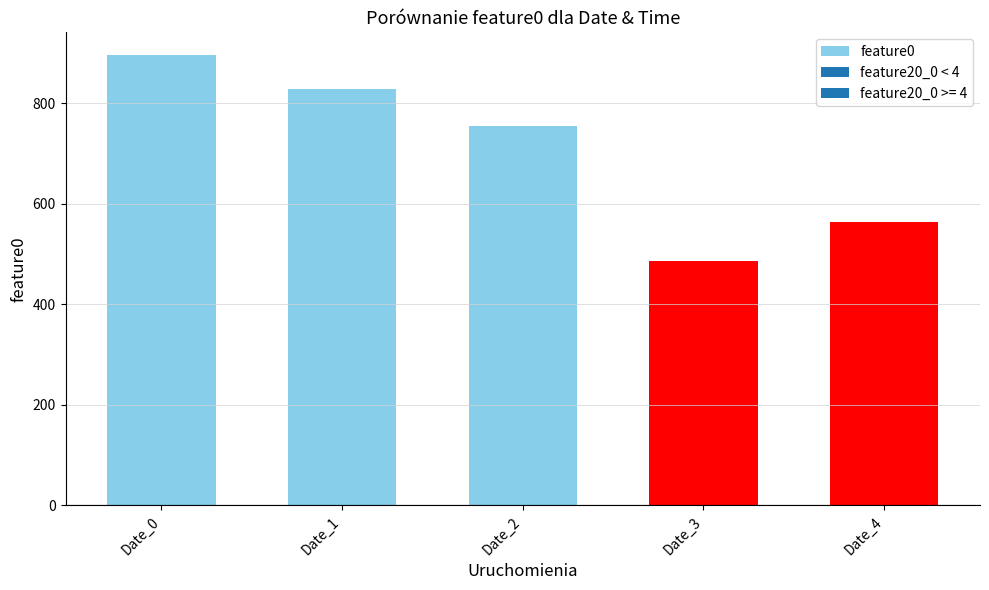

Reading right to left, list all the values displayed in this chart.

563.6	486.5	754.8	828.6	895.9